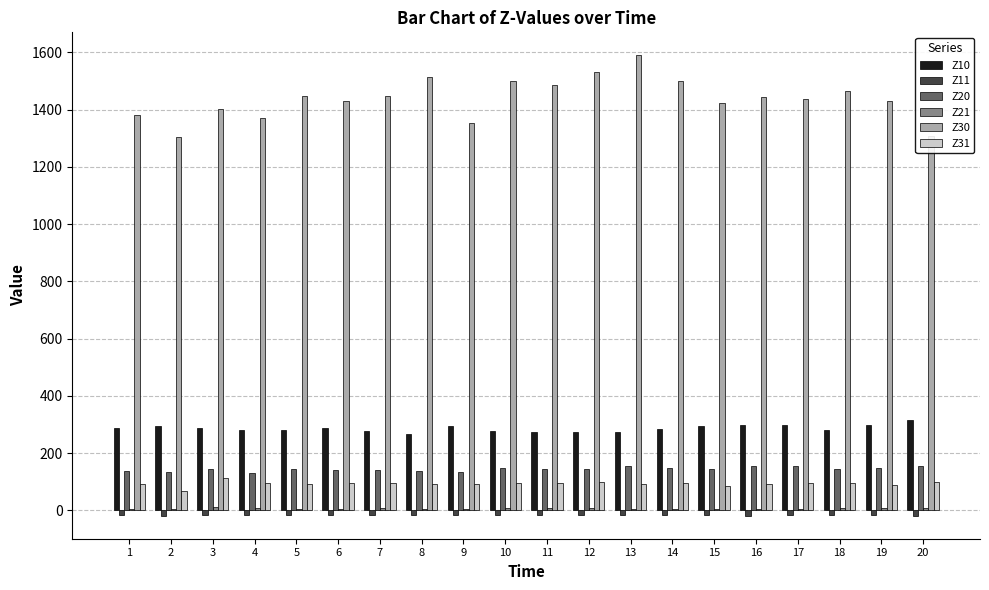

Which series has the largest range (max minus min)?

Z30